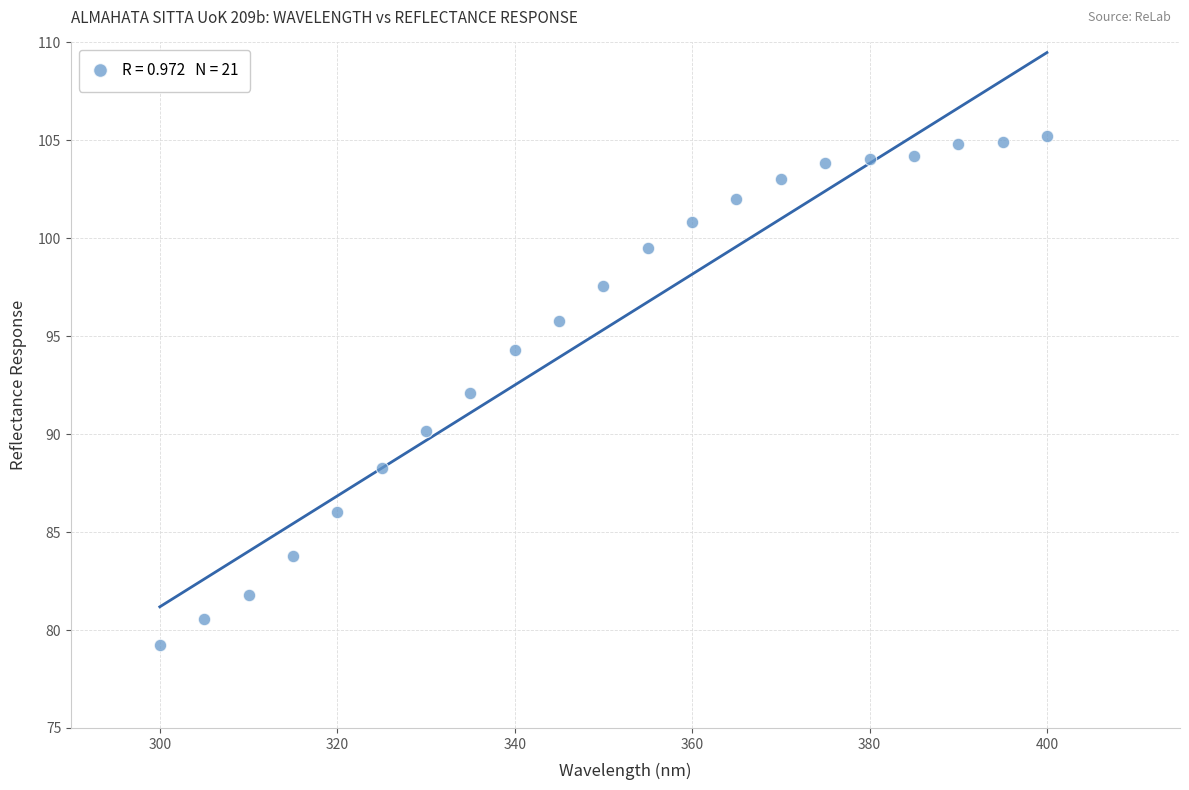

What is the range of X values (max minus min)?

100.0